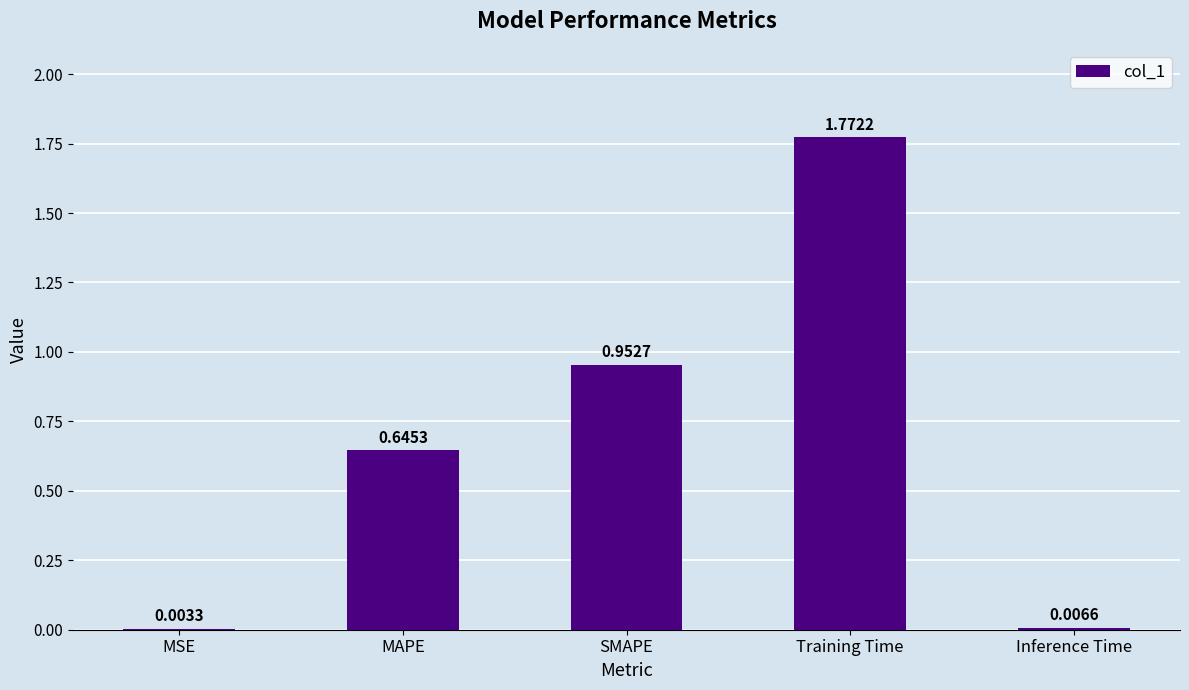

What is the sum of all values?

3.4